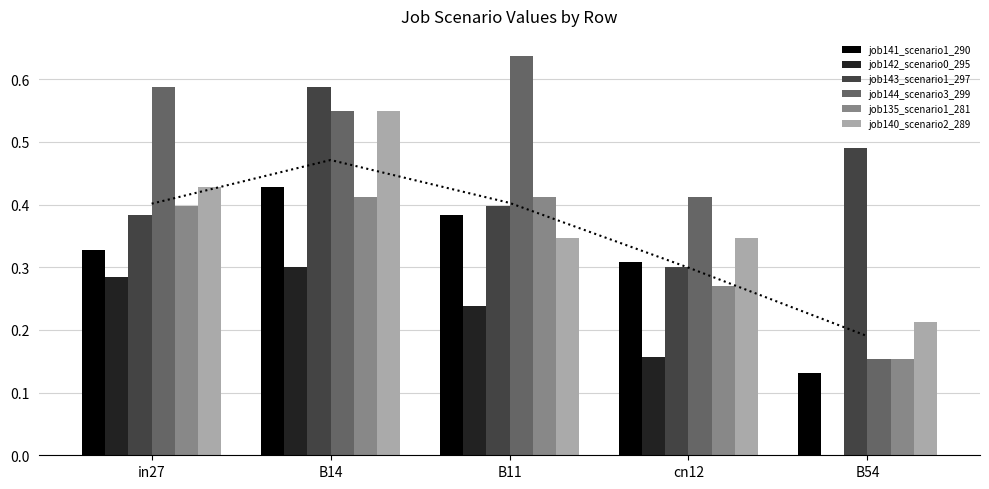

What is the value of the job144_scenario3_299 bar at the 1st from the left?

0.6